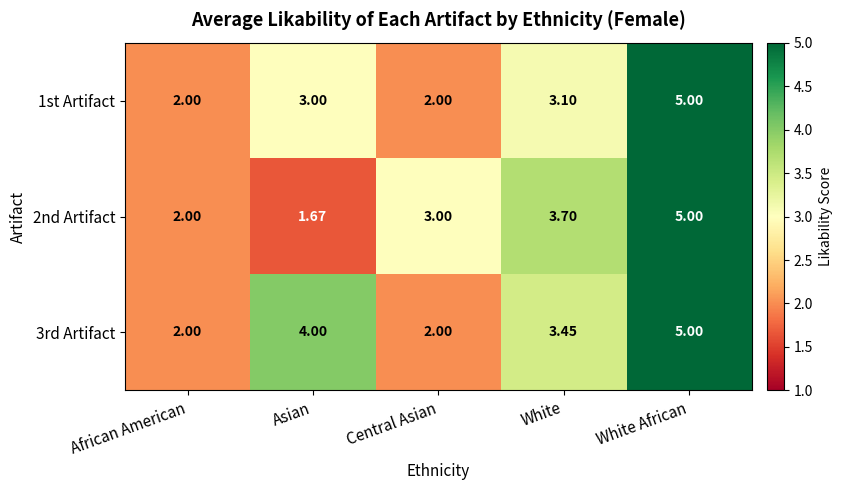

Which category has the highest value in the 1st Artifact series?

White African